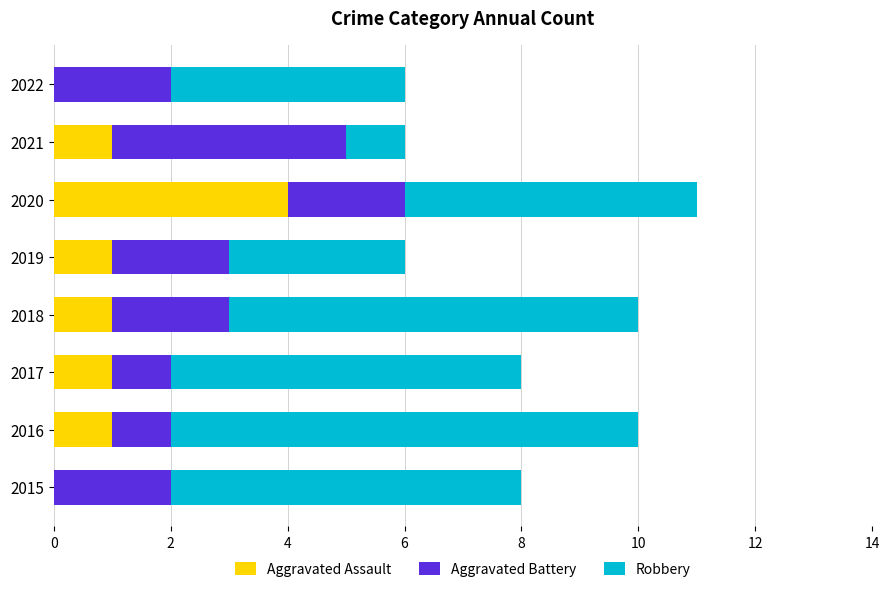

At which category is the sum across all series the highest?

2020